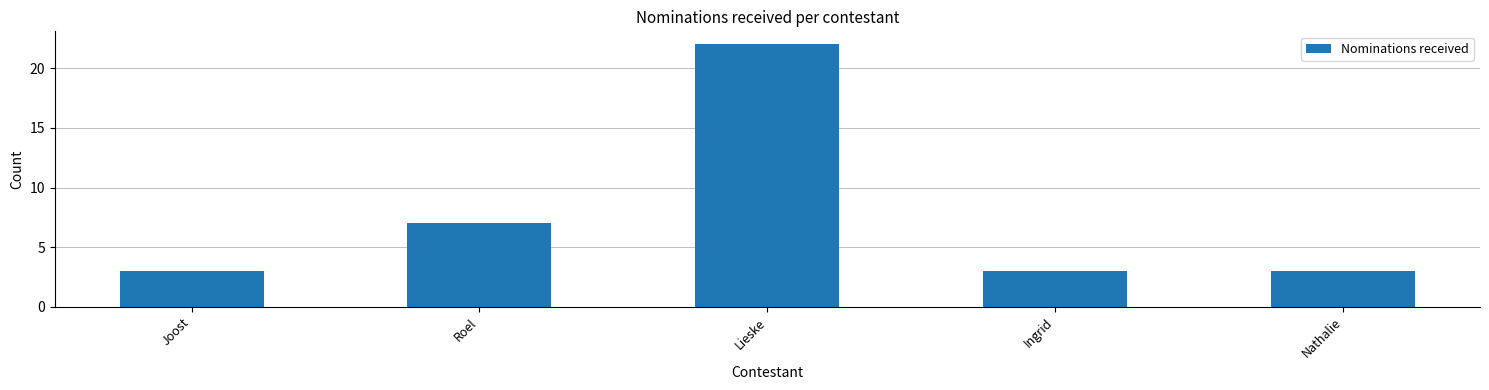

How many series are shown in this chart?

1